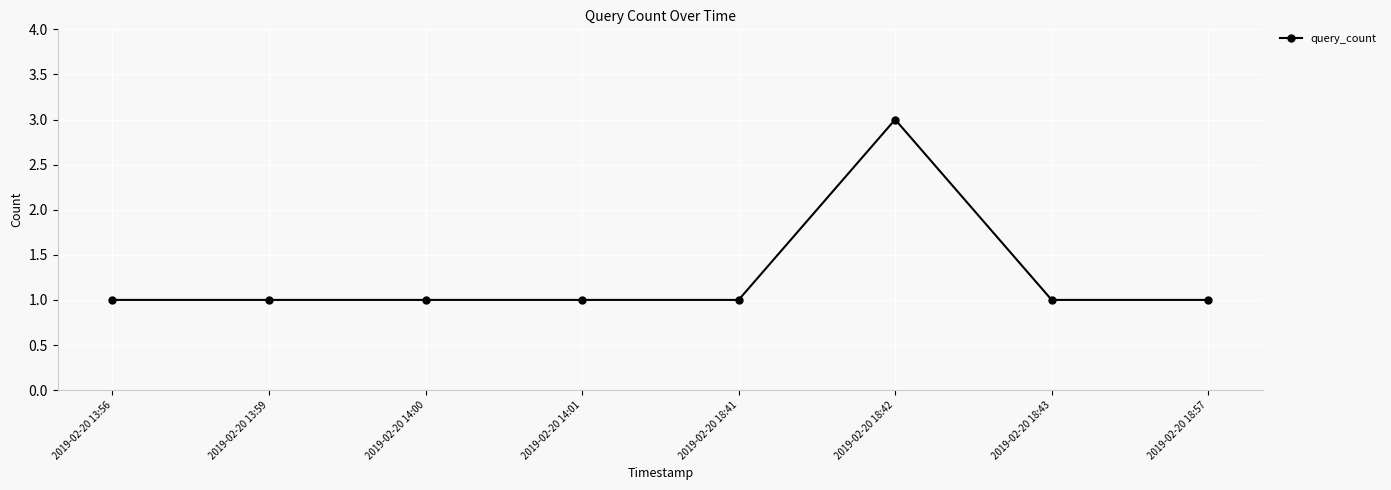

What is the difference between the maximum and second lowest values?

2